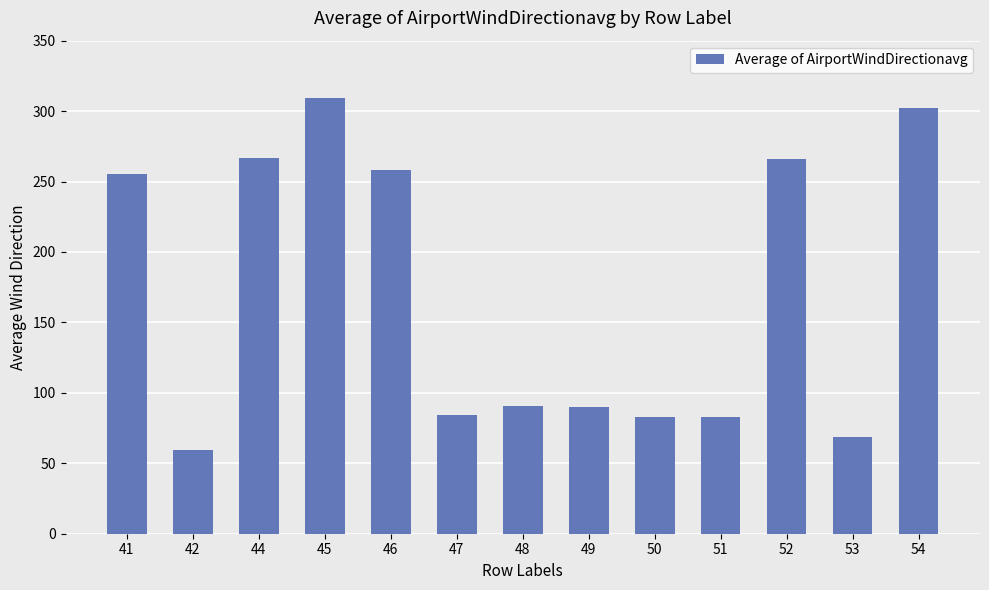

What is the smallest value displayed?

59.5